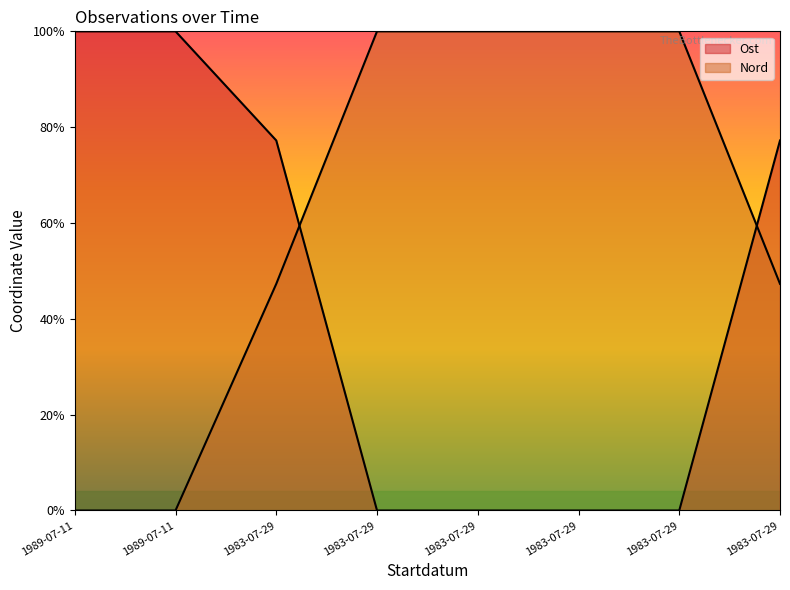

Reading right to left, transcribe all the data shown in this chart.

Ost: 0.8	0.0	0.0	0.0	0.0	0.8	1.0	1.0
Nord: 0.5	1.0	1.0	1.0	1.0	0.5	0.0	0.0